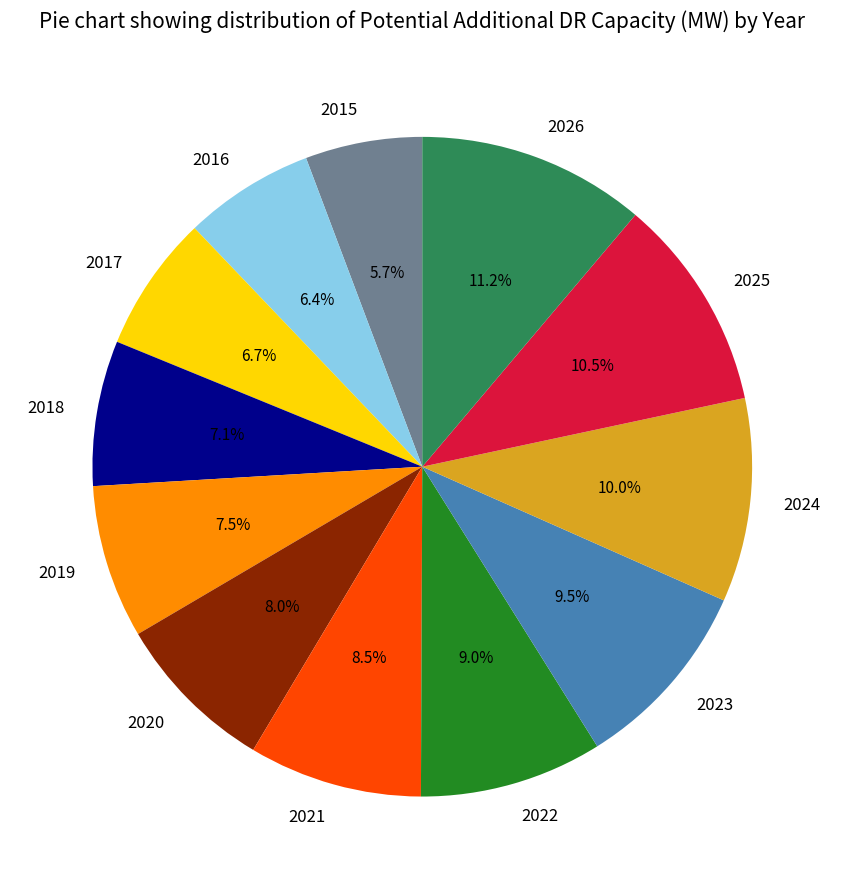

To the nearest percent, what portion does 2018 represent?

7%